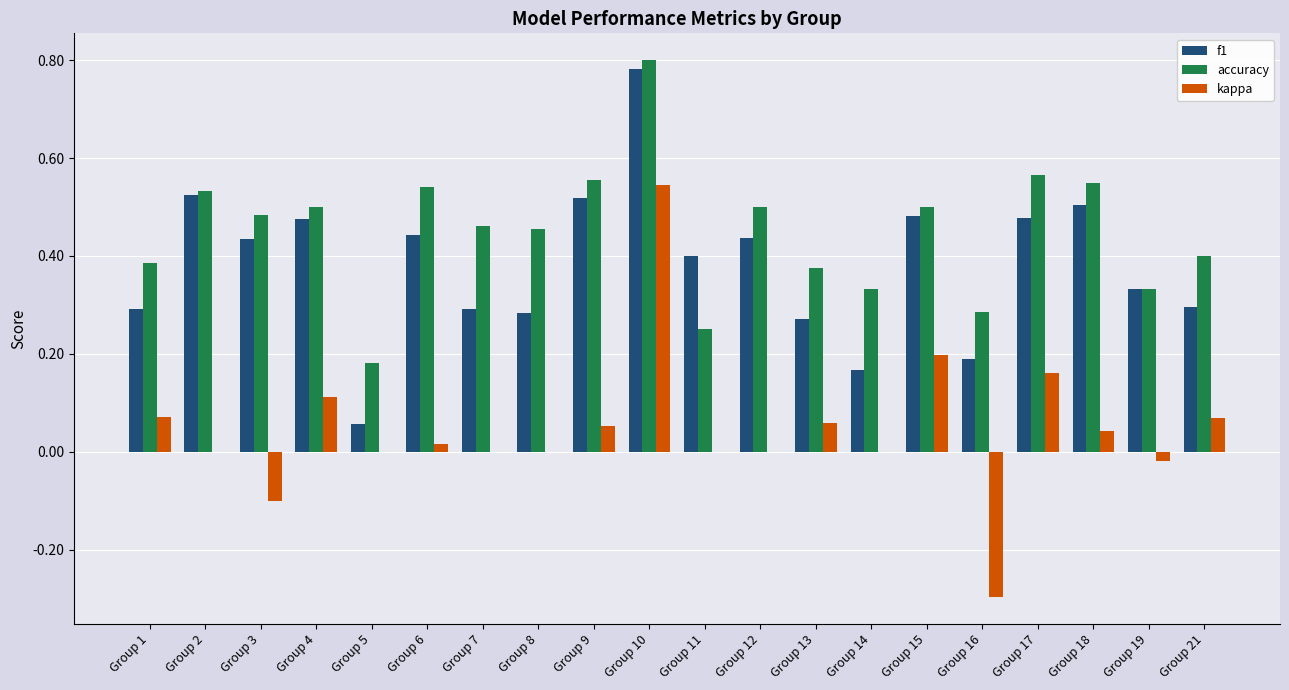

What is the total value across all series at Group 13?

0.7